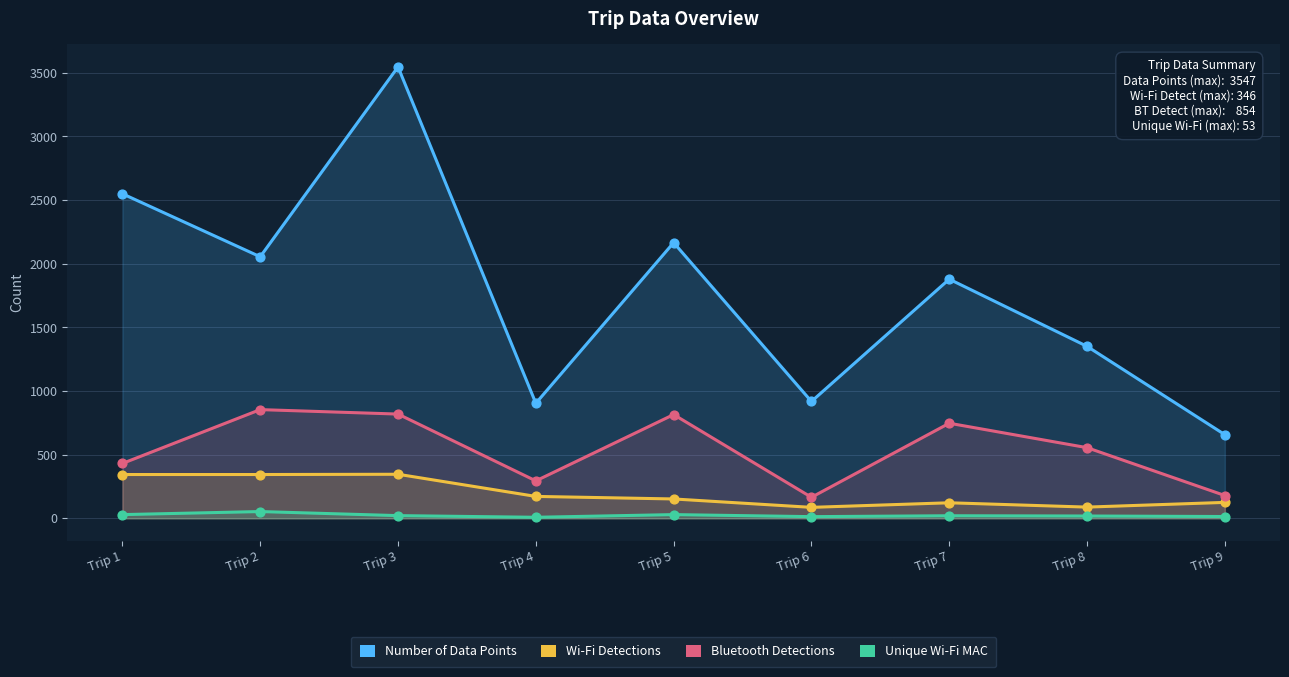

Is the value of Bluetooth Detections at Trip 8 greater than the value of Unique Wi-Fi MAC at Trip 9?

Yes